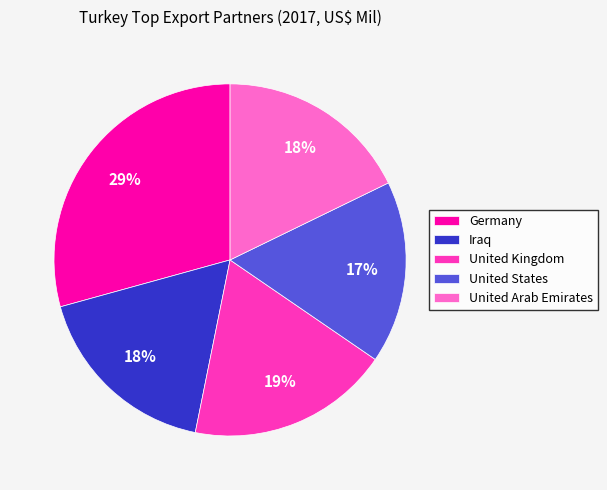

Is the sum of Germany and Iraq greater than half?

No